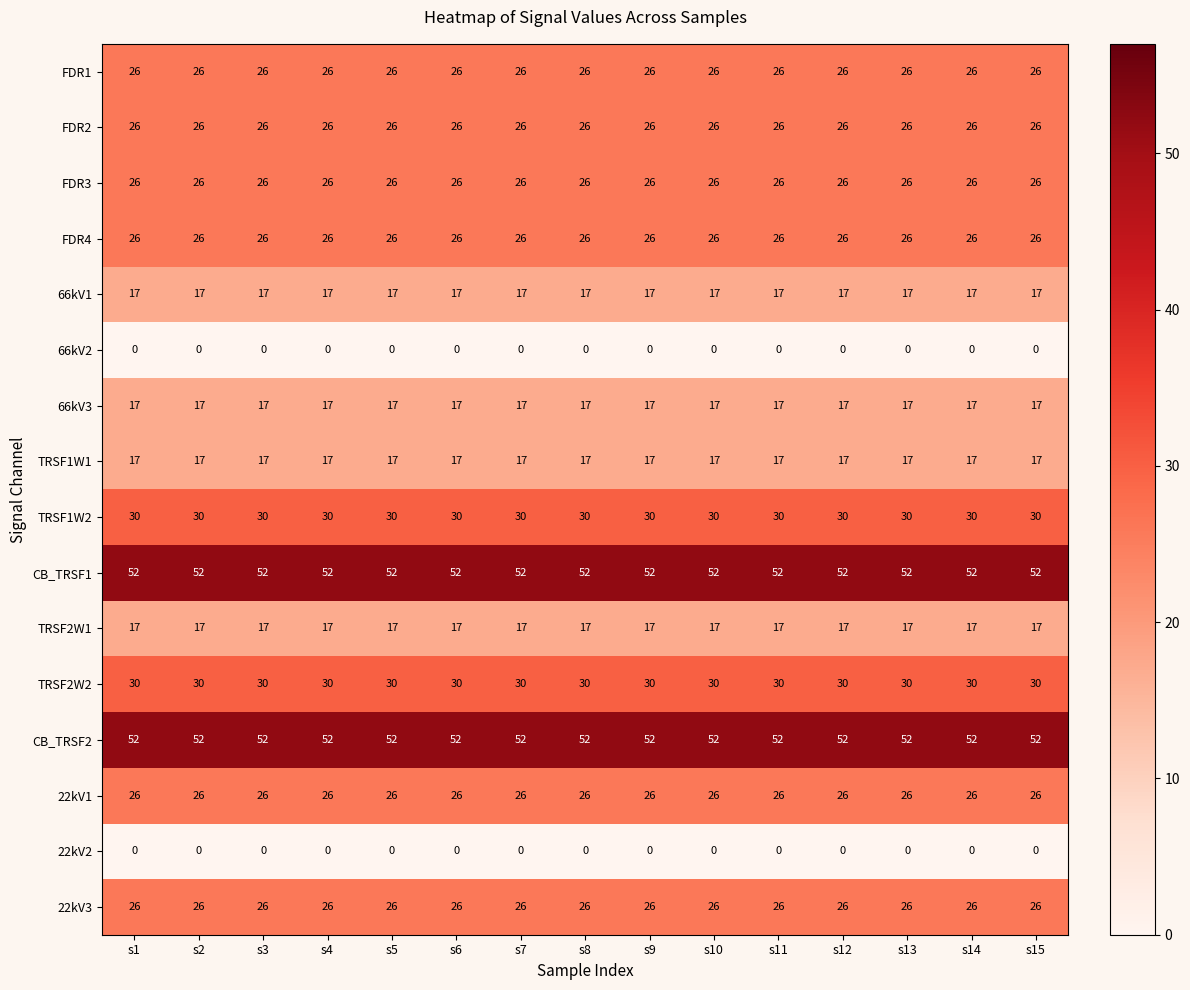

What is the spread (max minus min) of values at s3?

52